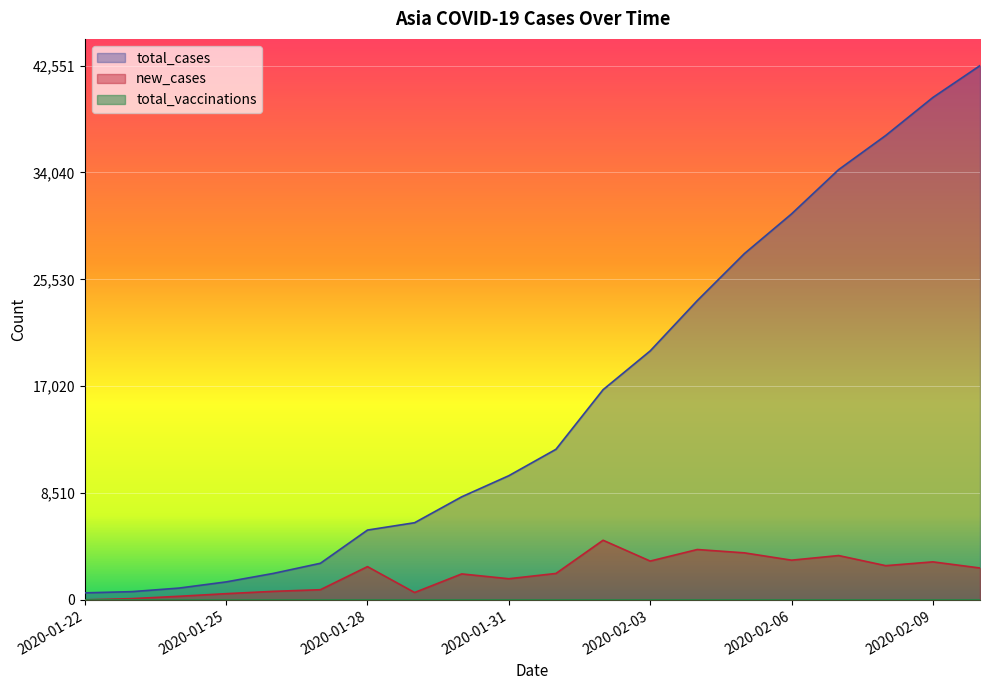

What is the average value of the total_cases series?

16146